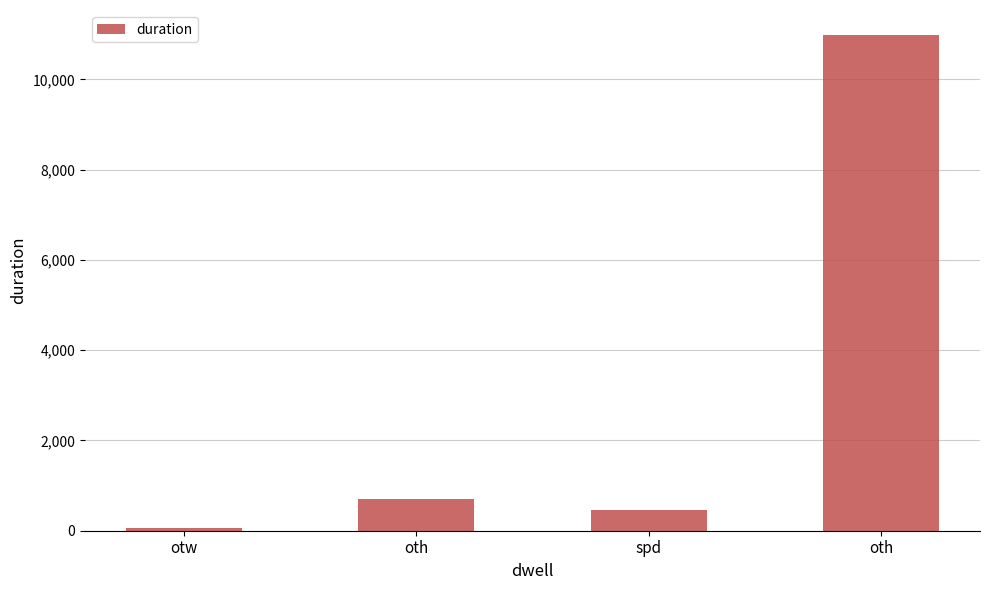

Reading right to left, extract all data points from this chart.

oth=10990	spd=451	oth=701	otw=60